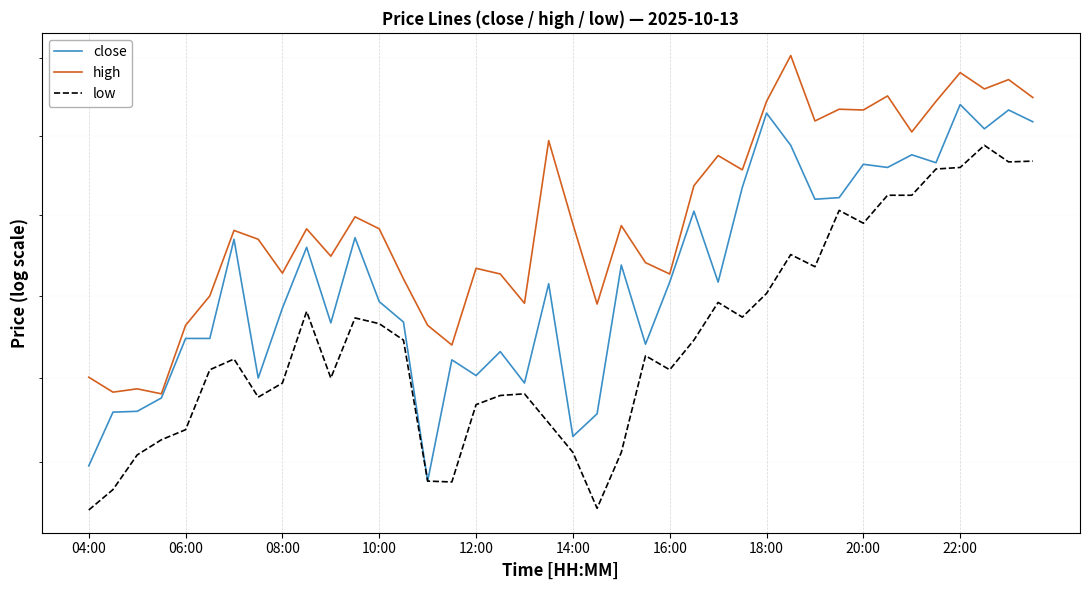

Reading left to right, transcribe all the data shown in this chart.

close: 0.1	0.1	0.1	0.1	0.1	0.1	0.1	0.1	0.1	0.1	0.1	0.1	0.1	0.1	0.1	0.1	0.1	0.1	0.1	0.1	0.1	0.1	0.1	0.1	0.1	0.1	0.1	0.1	0.1	0.1	0.1	0.1	0.1	0.1	0.1	0.1	0.1	0.1	0.1	0.1
high: 0.1	0.1	0.1	0.1	0.1	0.1	0.1	0.1	0.1	0.1	0.1	0.1	0.1	0.1	0.1	0.1	0.1	0.1	0.1	0.1	0.1	0.1	0.1	0.1	0.1	0.1	0.1	0.1	0.1	0.1	0.1	0.1	0.1	0.1	0.1	0.1	0.1	0.1	0.1	0.1
low: 0.1	0.1	0.1	0.1	0.1	0.1	0.1	0.1	0.1	0.1	0.1	0.1	0.1	0.1	0.1	0.1	0.1	0.1	0.1	0.1	0.1	0.1	0.1	0.1	0.1	0.1	0.1	0.1	0.1	0.1	0.1	0.1	0.1	0.1	0.1	0.1	0.1	0.1	0.1	0.1